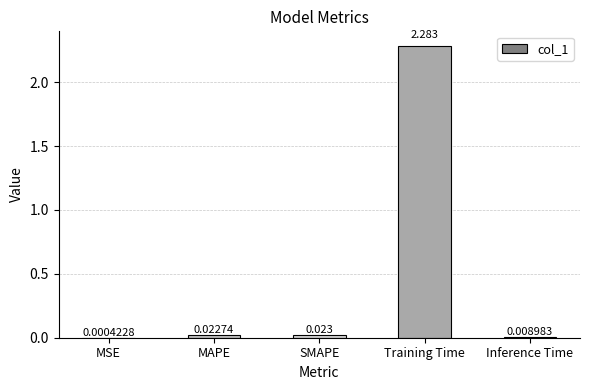

Where is the data nearest to the value 1?

SMAPE